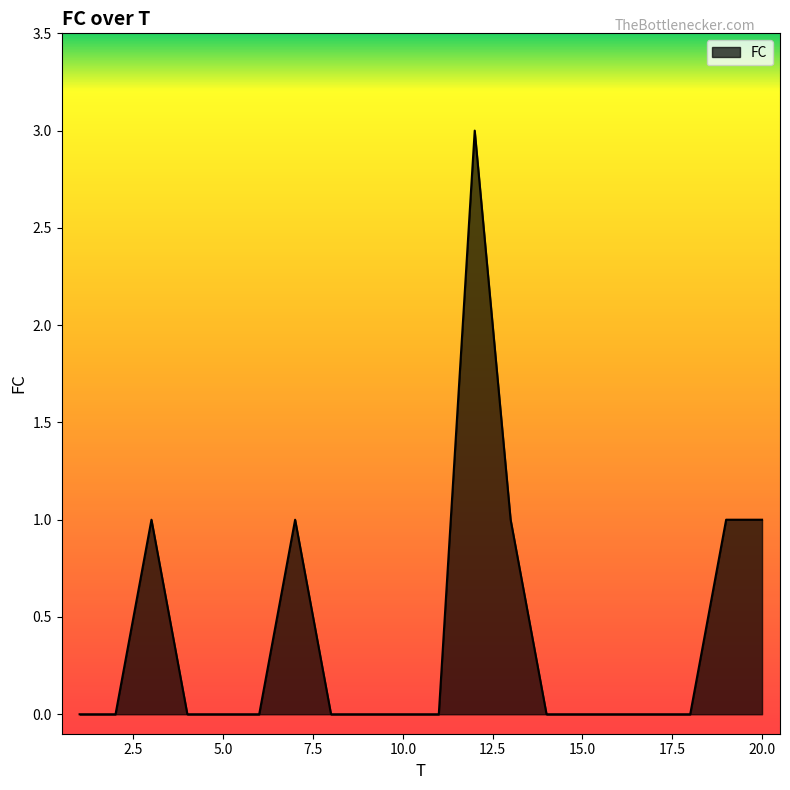

True or false: the data has more than 0 interior local peaks.

True